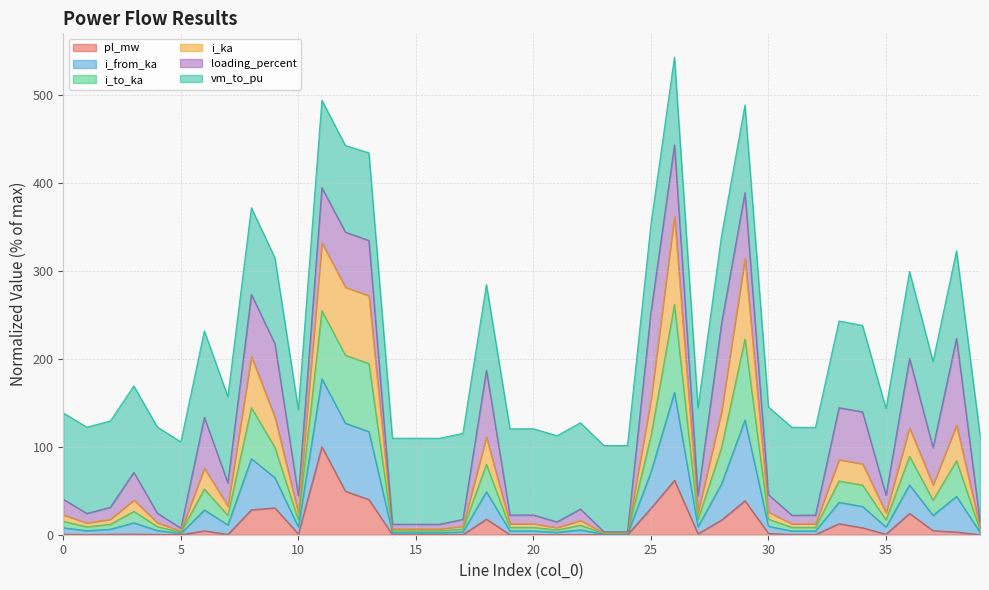

What is the sum of all pl_mw values?

478.4